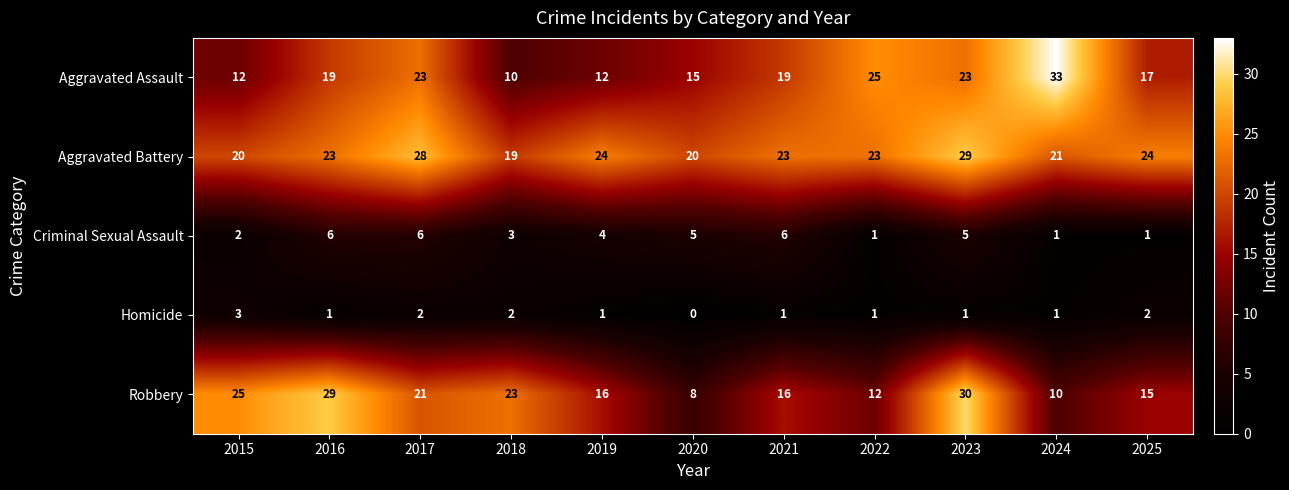

At 2018, list the series in order from largest to smallest.

Robbery, Aggravated Battery, Aggravated Assault, Criminal Sexual Assault, Homicide